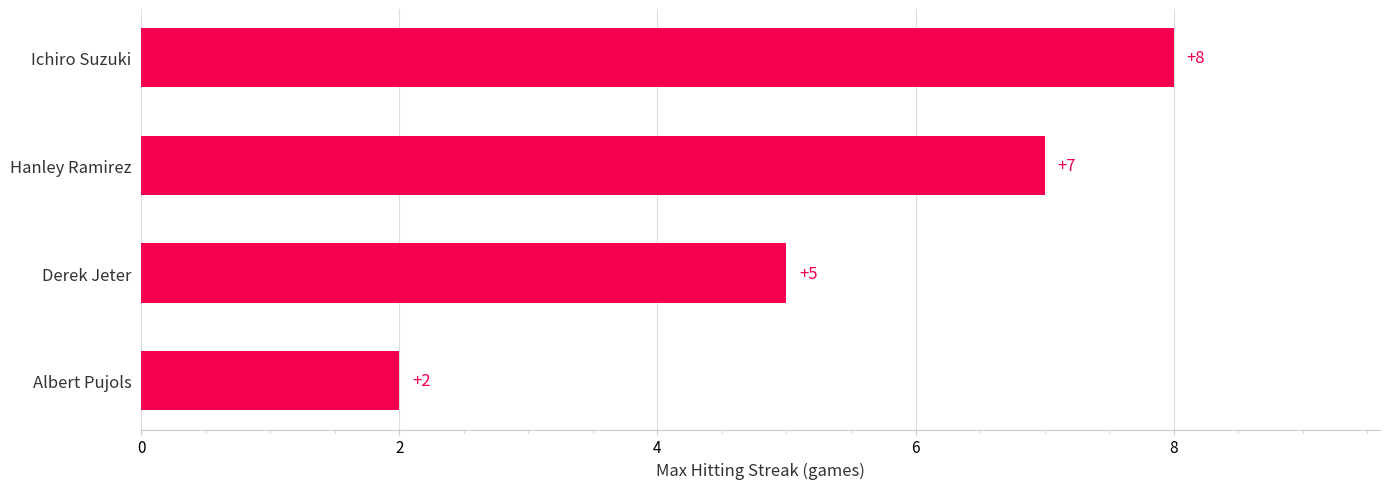

Reading top to bottom, transcribe all the data shown in this chart.

8	7	5	2